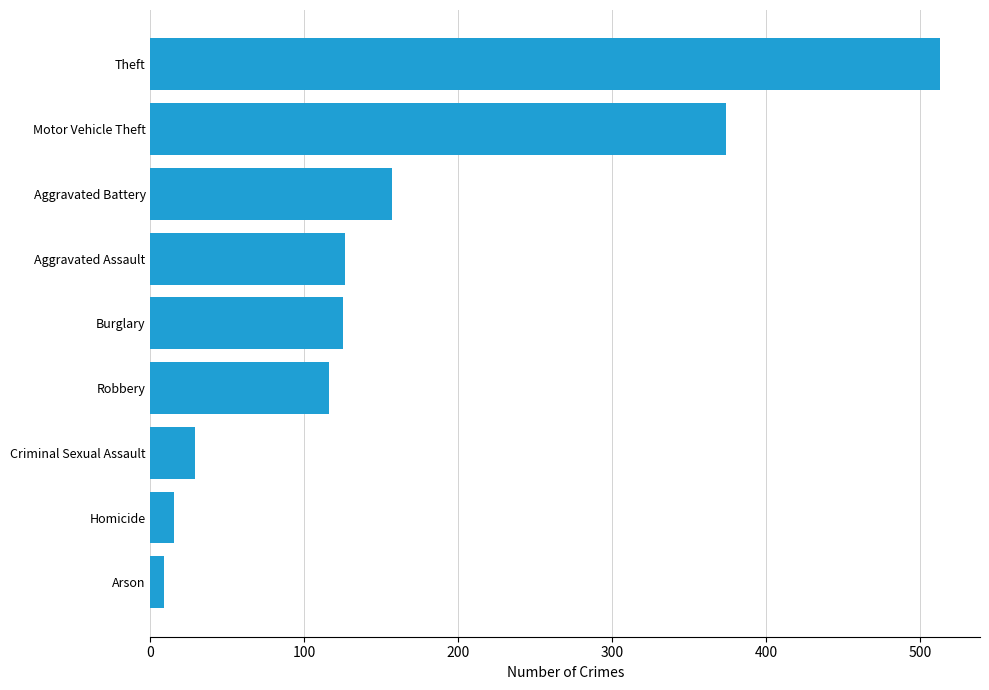

The value at Homicide is 15. True or false?

True